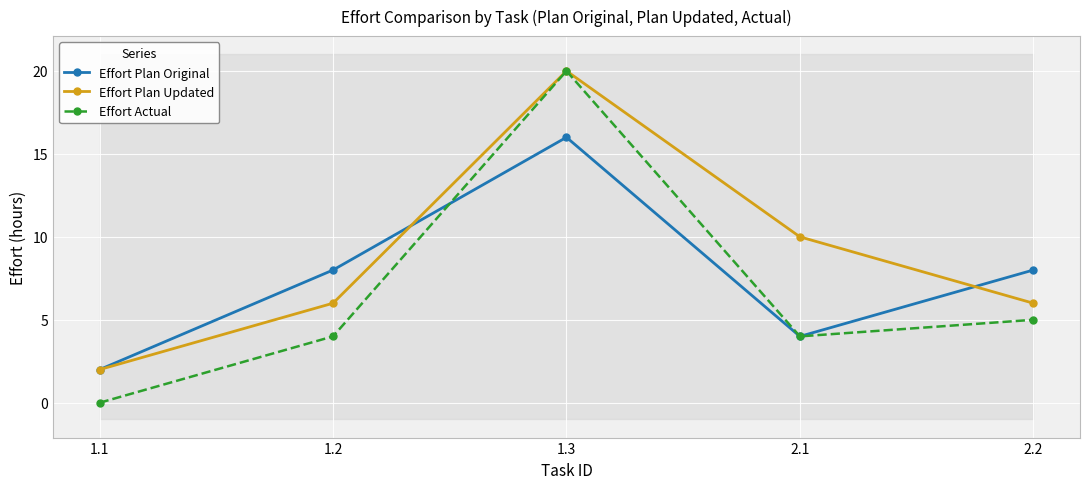

At which label does Effort Actual reach its peak?

1.3